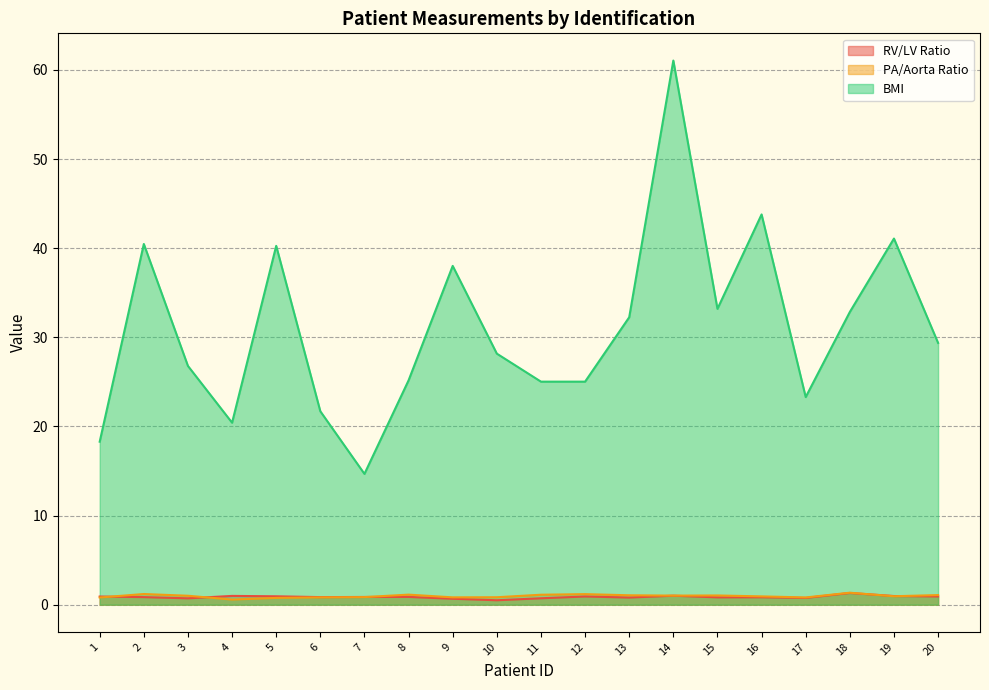

Reading left to right, what are all the values shown in this chart?

RV/LV Ratio: 0.9	0.9	0.7	1.0	0.9	0.9	0.9	0.9	0.7	0.5	0.7	0.9	0.8	1.0	0.8	0.8	0.8	1.3	1.0	0.9
PA/Aorta Ratio: 0.8	1.2	1.0	0.6	0.8	0.8	0.9	1.1	0.8	0.8	1.1	1.2	1.1	1.0	1.0	0.9	0.8	1.3	0.9	1.1
BMI: 18.3	40.5	26.8	20.4	40.3	21.7	14.7	25.2	38.0	28.2	25.0	25.0	32.2	61.1	33.2	43.8	23.3	32.8	41.1	29.4